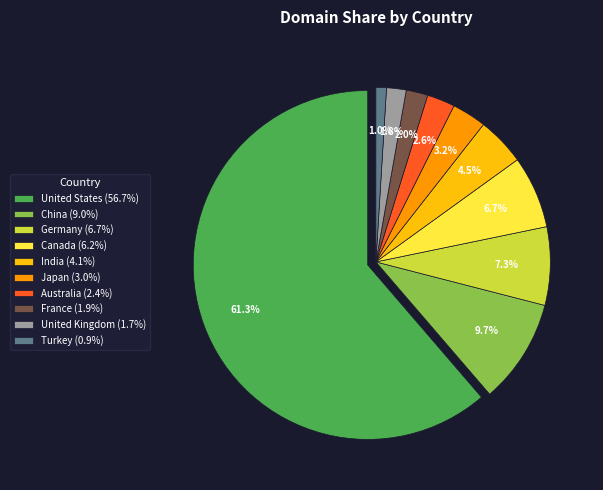

To the nearest percent, what is the average slice percentage?

10%